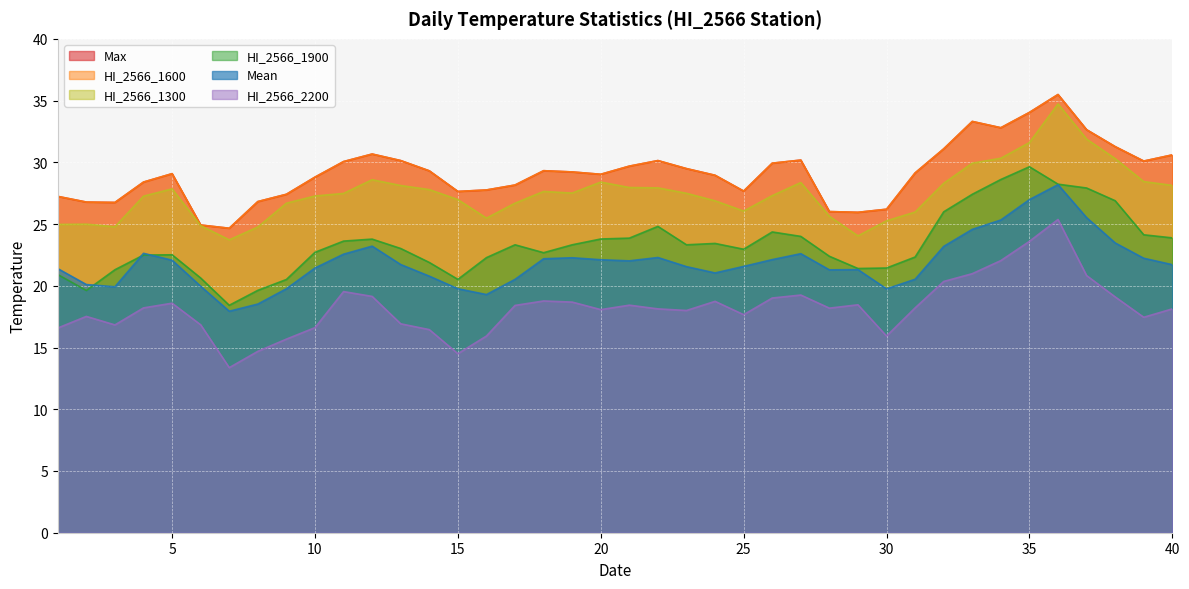

How many interior local valleys does the HI_2566_1600 series have?

8